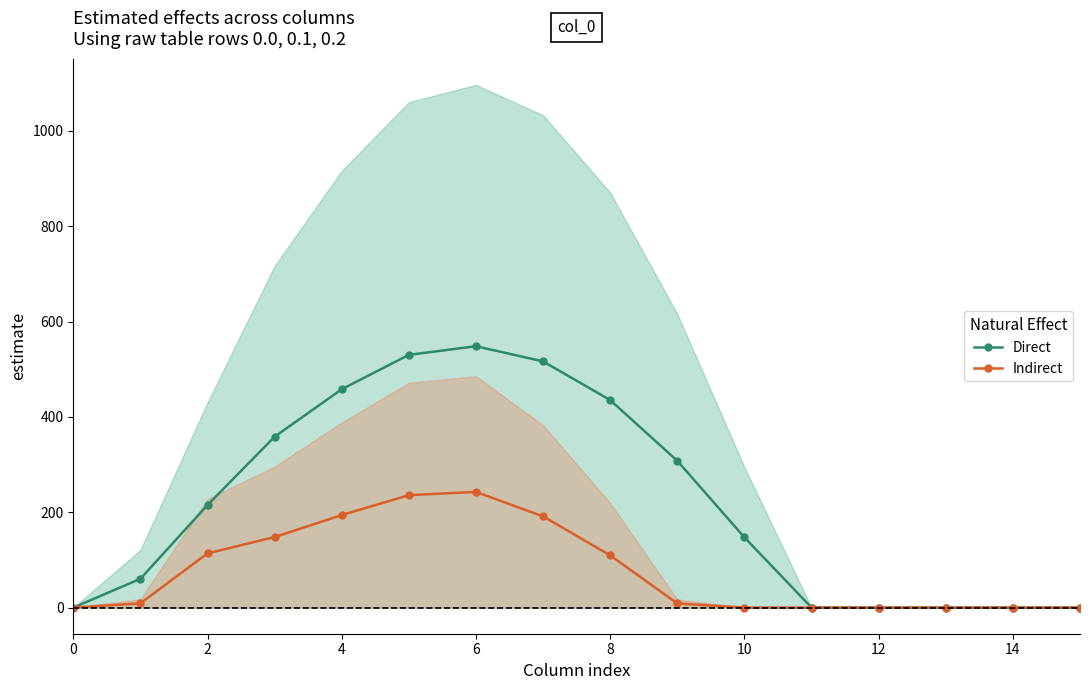

Where is Direct nearest to the value 274?

9